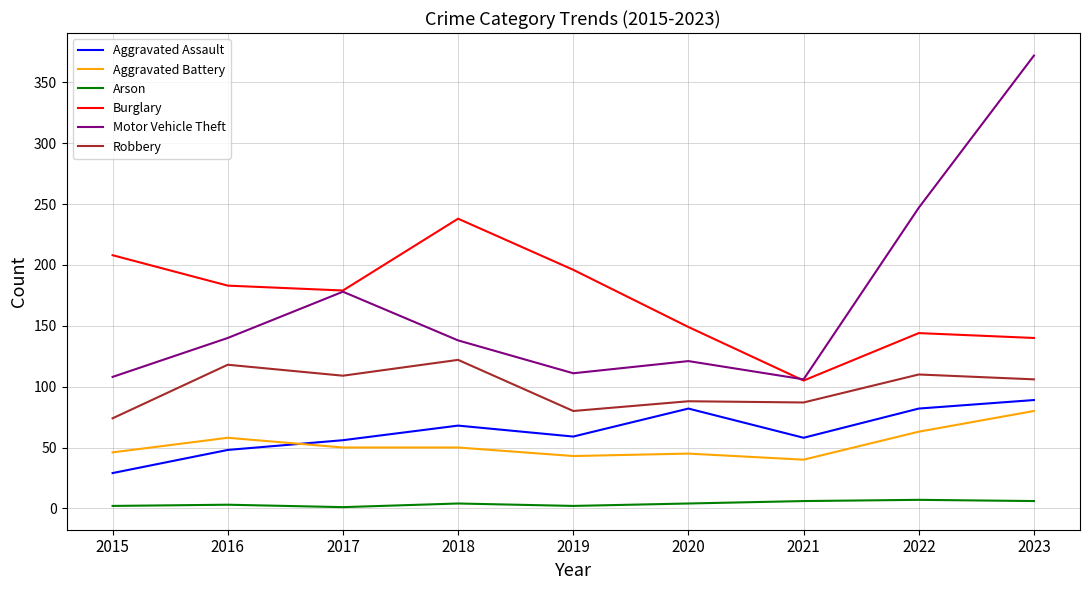

Which series has the largest range (max minus min)?

Motor Vehicle Theft